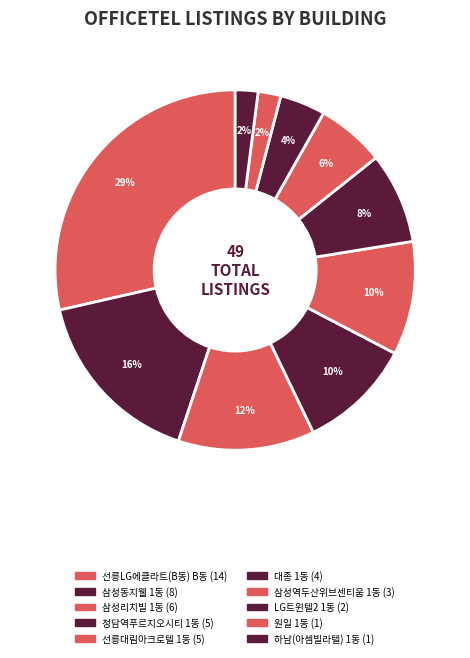

How many slices are in this pie chart?

10